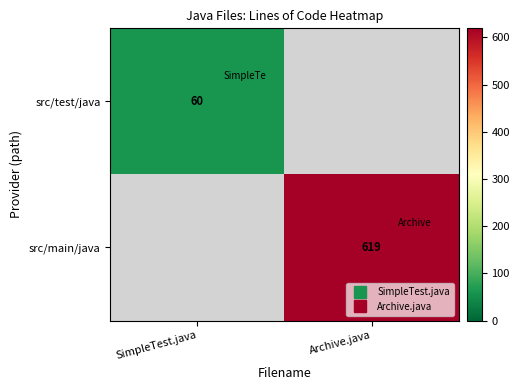

List the series in order of their overall mean, highest first.

src/main/java, src/test/java